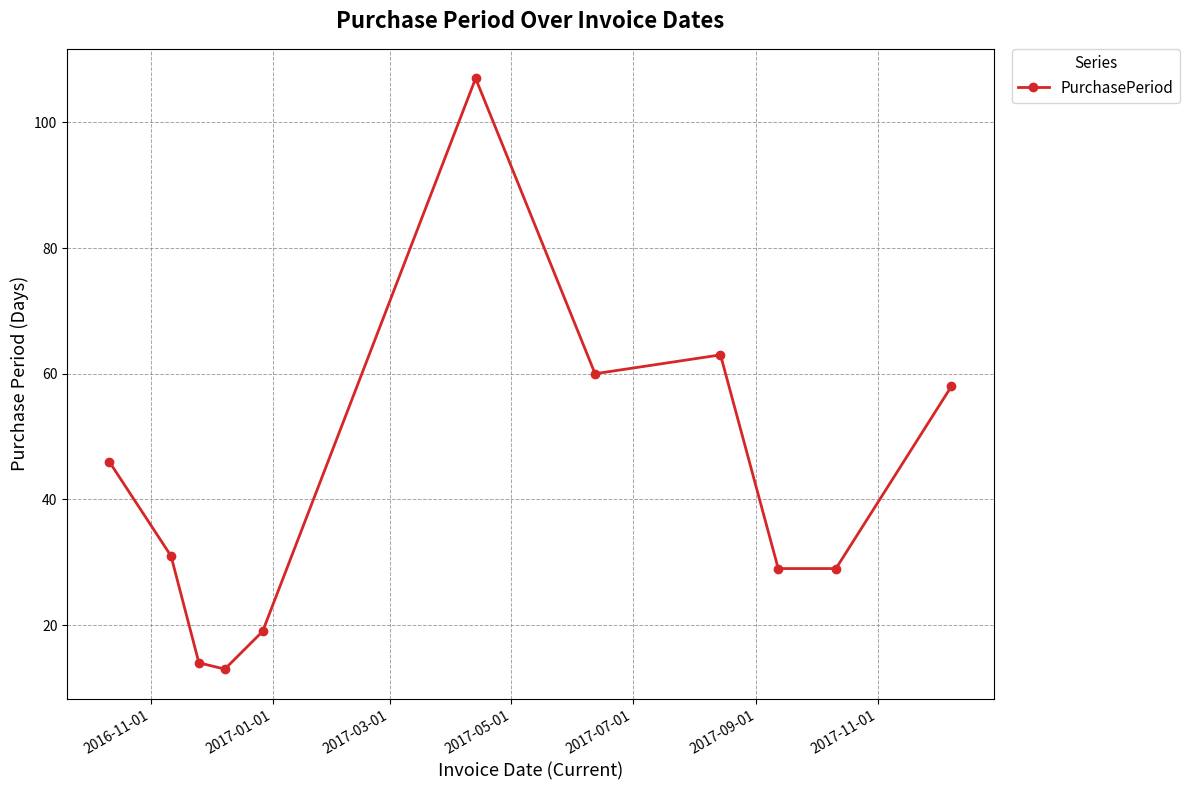

What is the sum of all values?

469